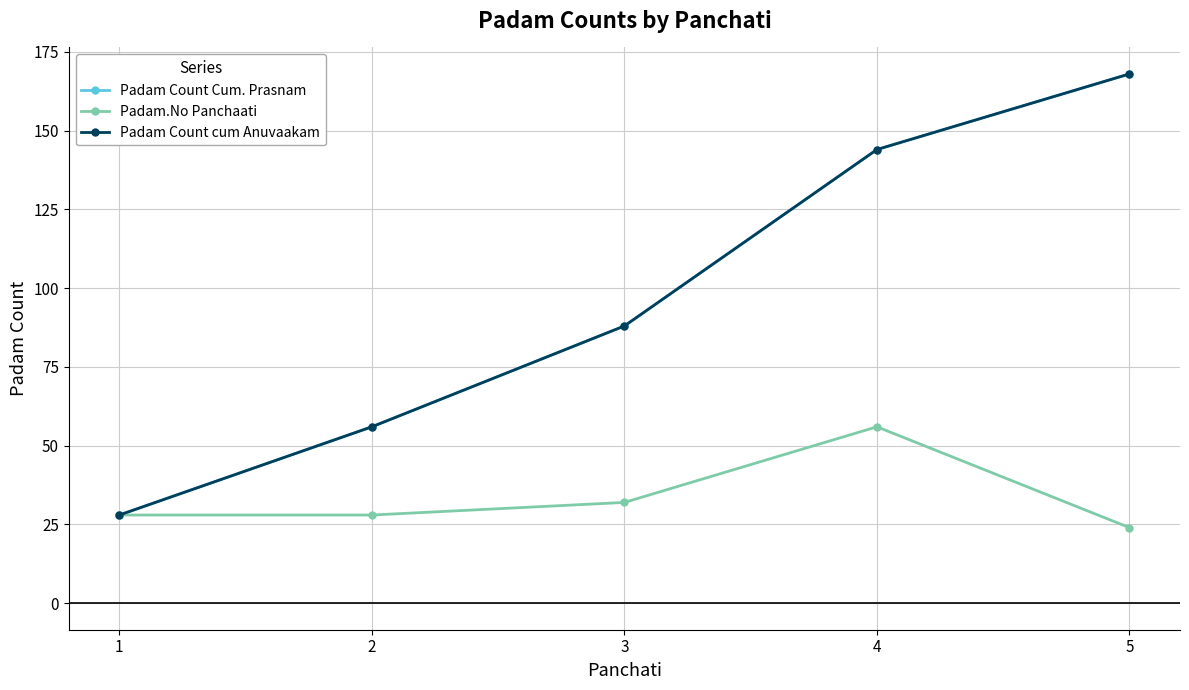

At which label does Padam Count Cum. Prasnam reach its peak?

5